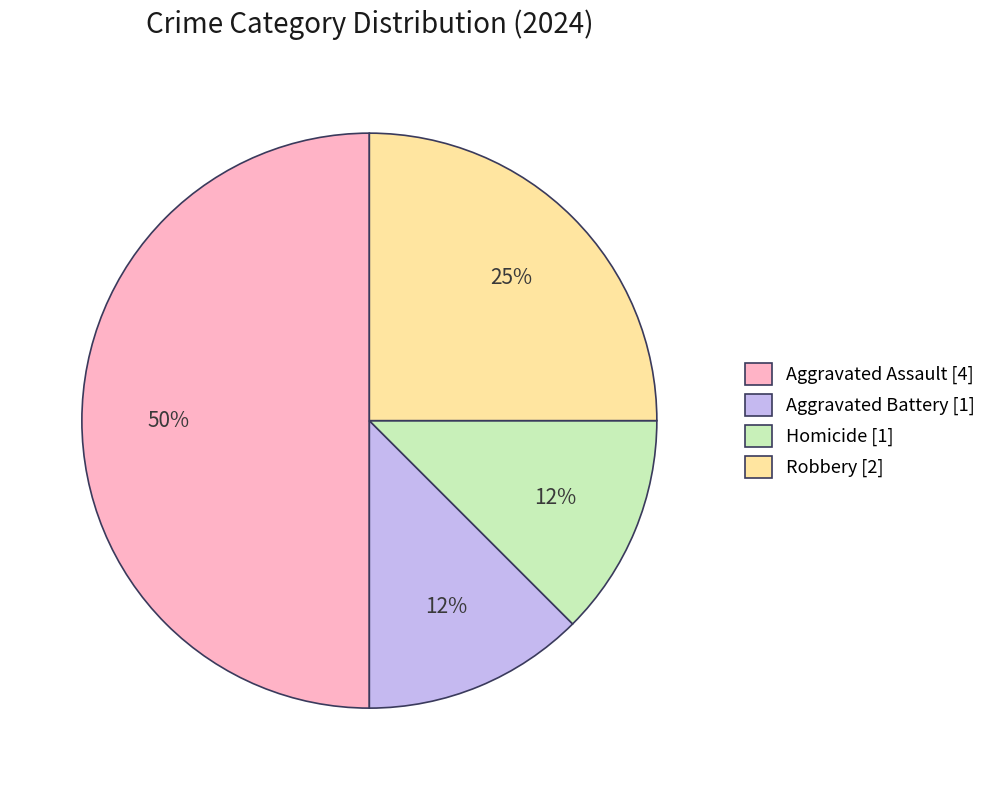

To the nearest percent, what is the average slice percentage?

25%